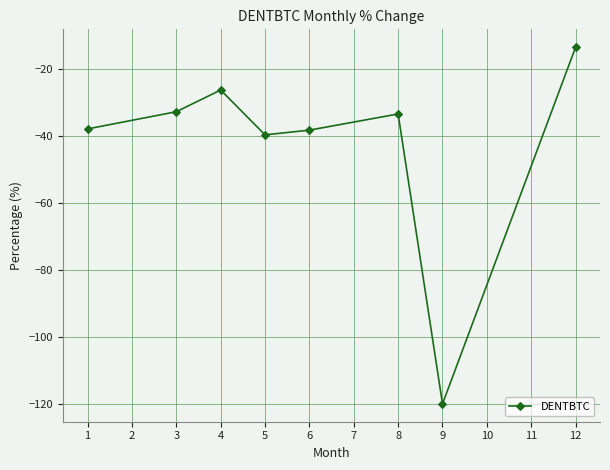

What is the average value?

-42.6